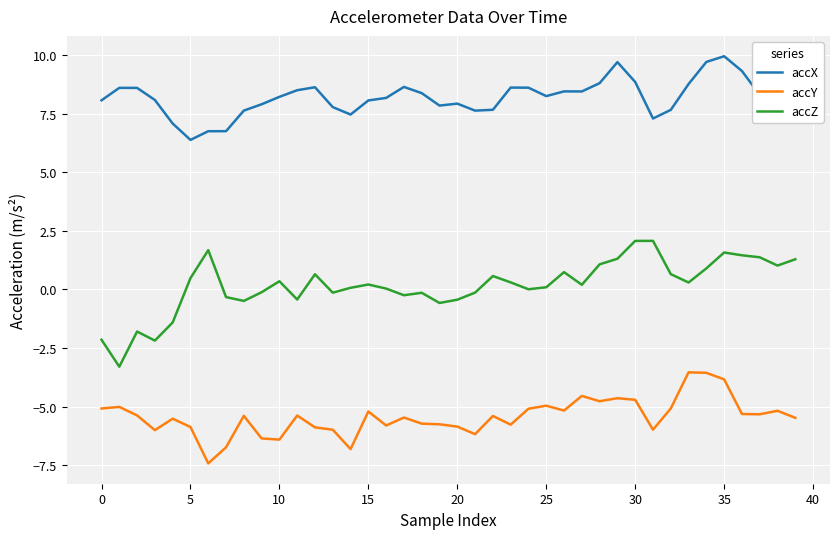

True or false: accX and accY cross at least once.

False